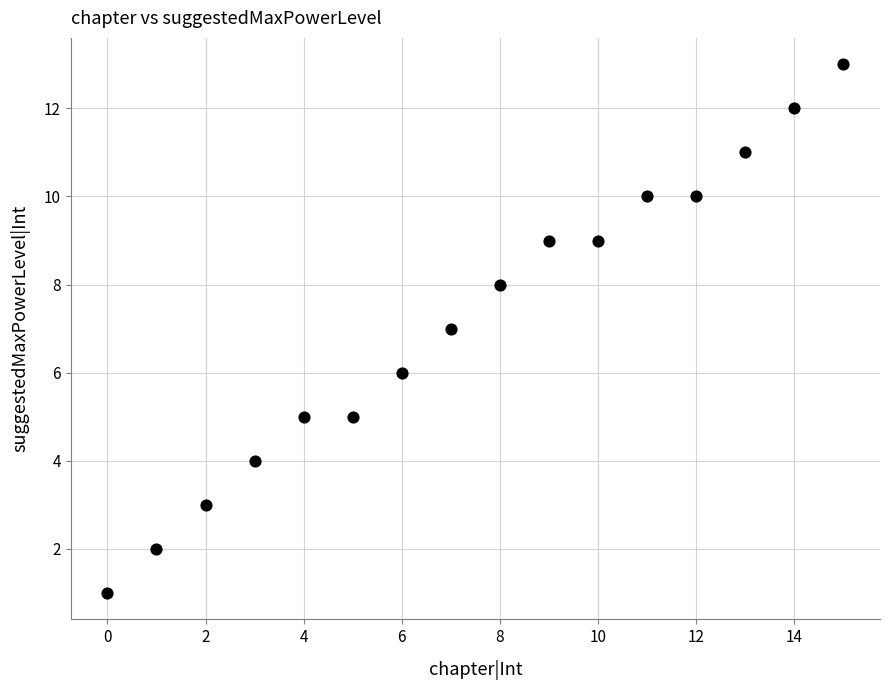

What is the range of Y values (max minus min)?

12